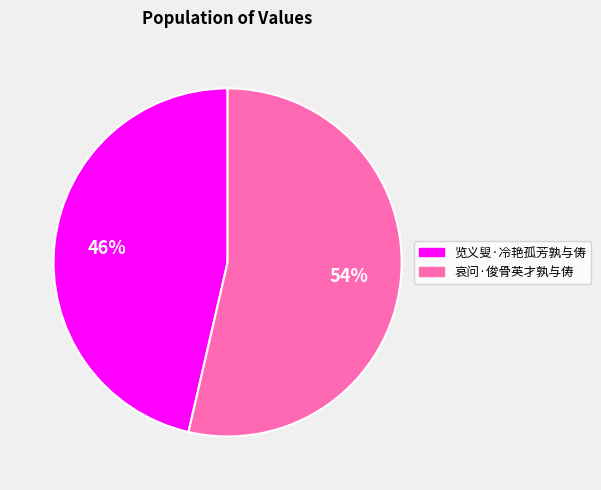

Which has a higher value, 哀问·俊骨英才孰与俦 or 览义叟·冷艳孤芳孰与俦?

哀问·俊骨英才孰与俦